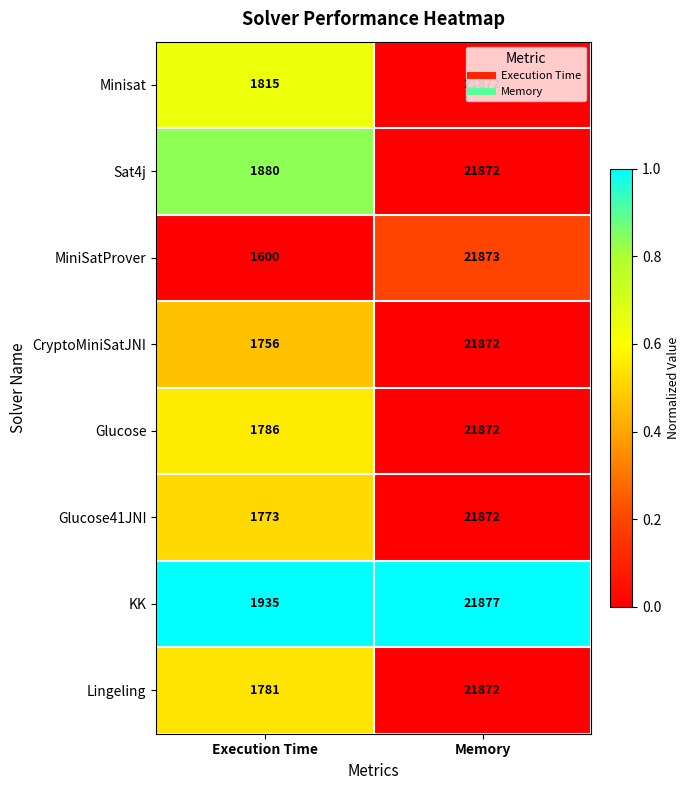

True or false: MiniSatProver has a value of 21873 at Memory.

True